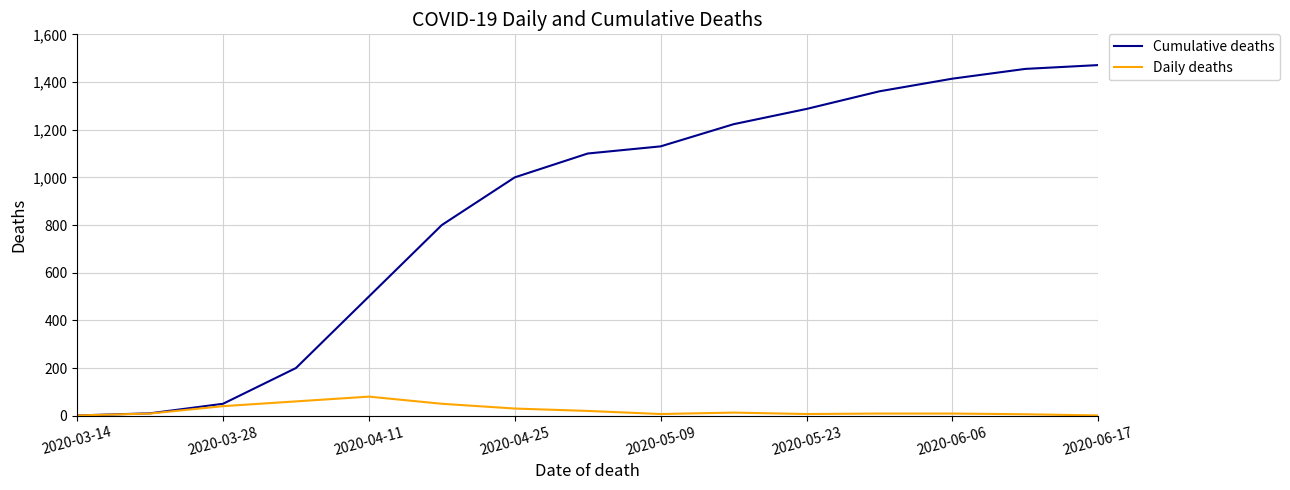

At how many categories does at least one series exceed 641?

10